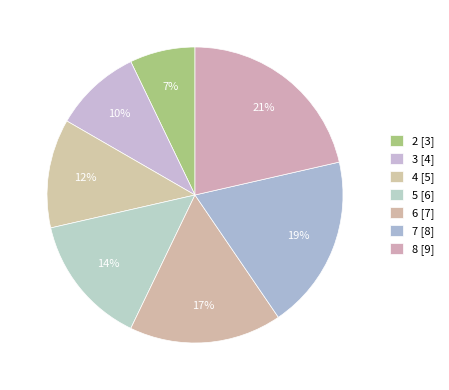

Count the number of slices in the pie.

7